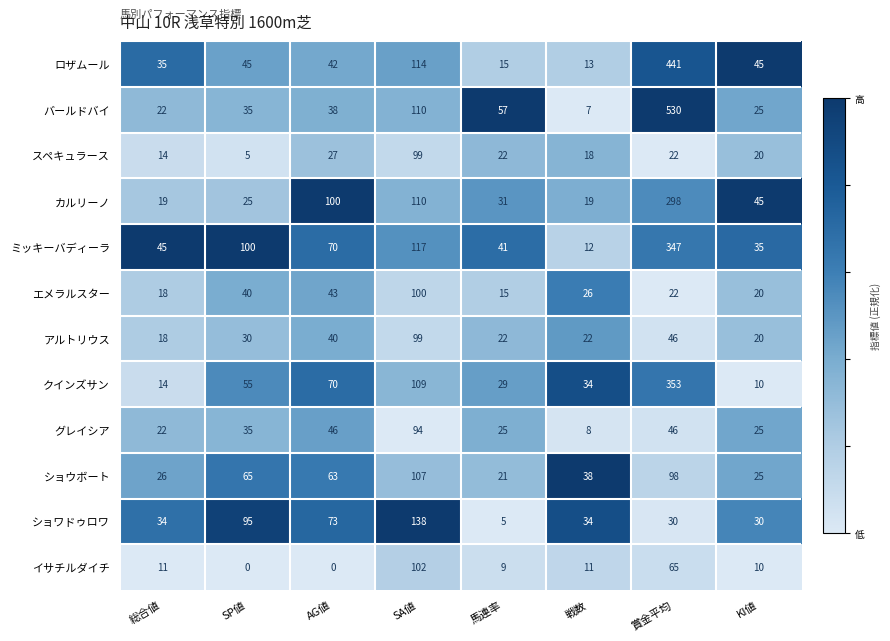

Which series has the largest total across all categories?

バールドバイ